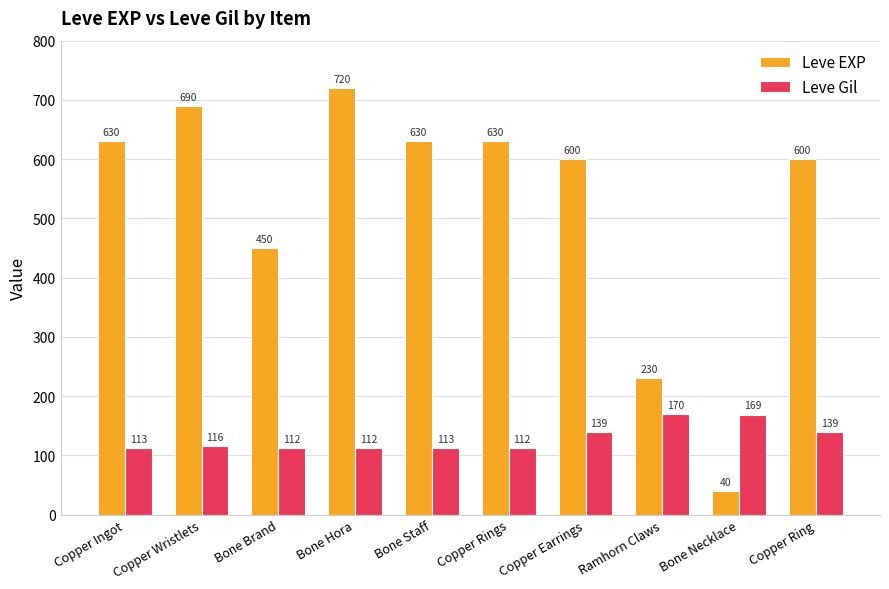

How many distinct data groups are displayed?

2